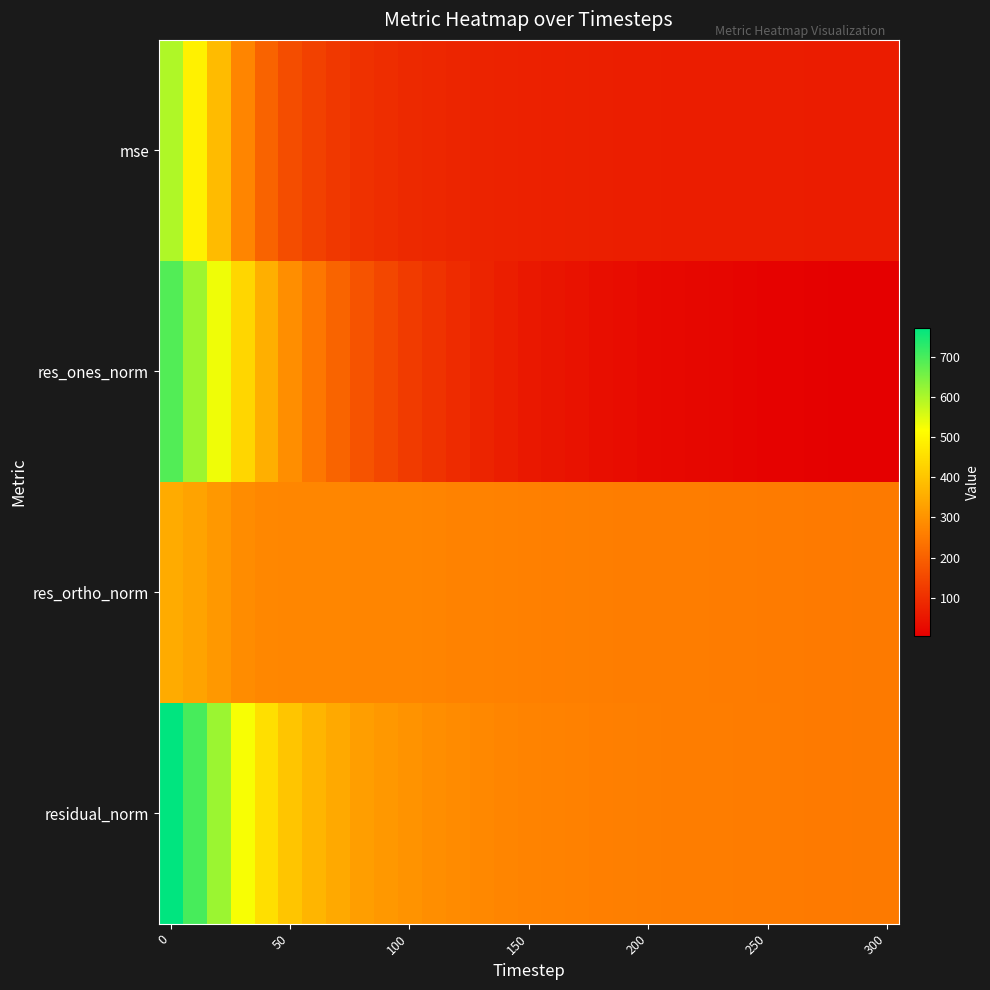

Which series has the widest spread of values?

res_ones_norm